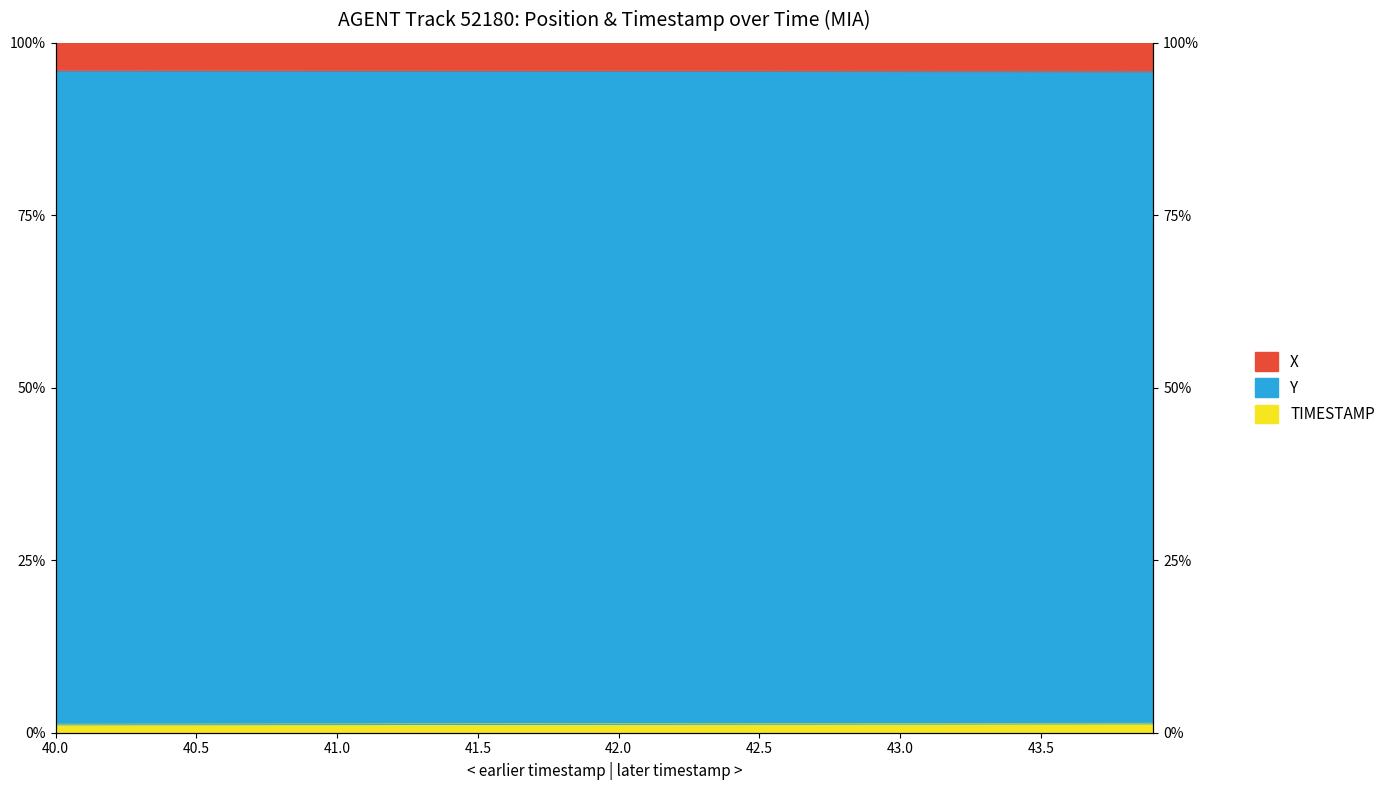

Between 40.4 and 43.9, which is larger?

40.4